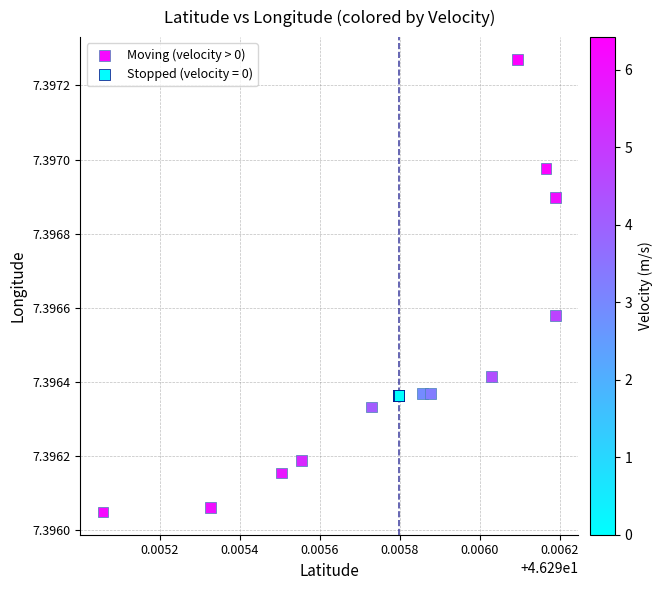

Which series has the widest spread of Y values?

Moving (velocity > 0)